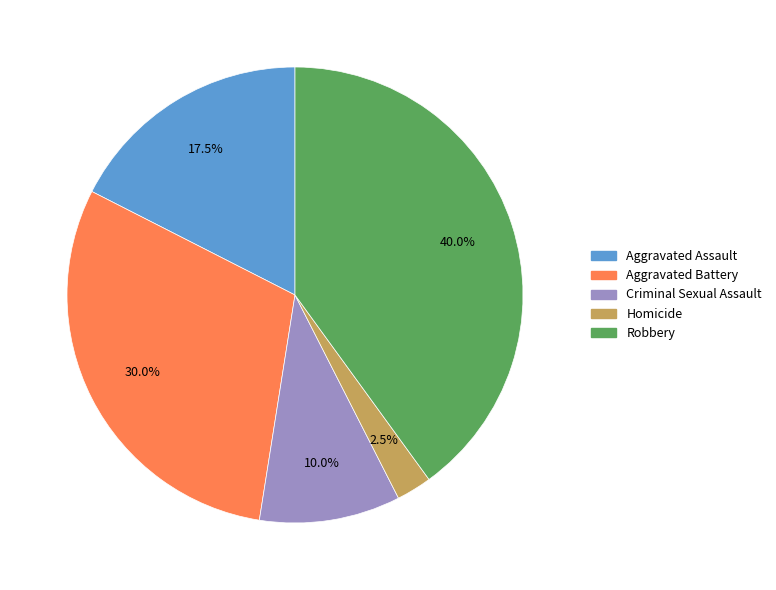

Is it true that Homicide is 15% of the pie?

False